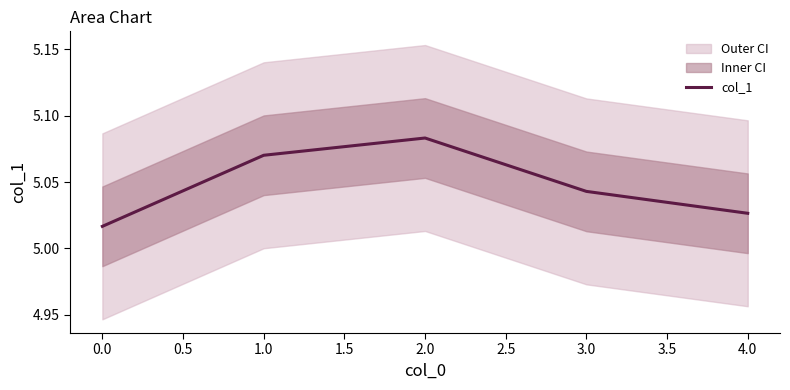

How many lines are shown in the chart?

1